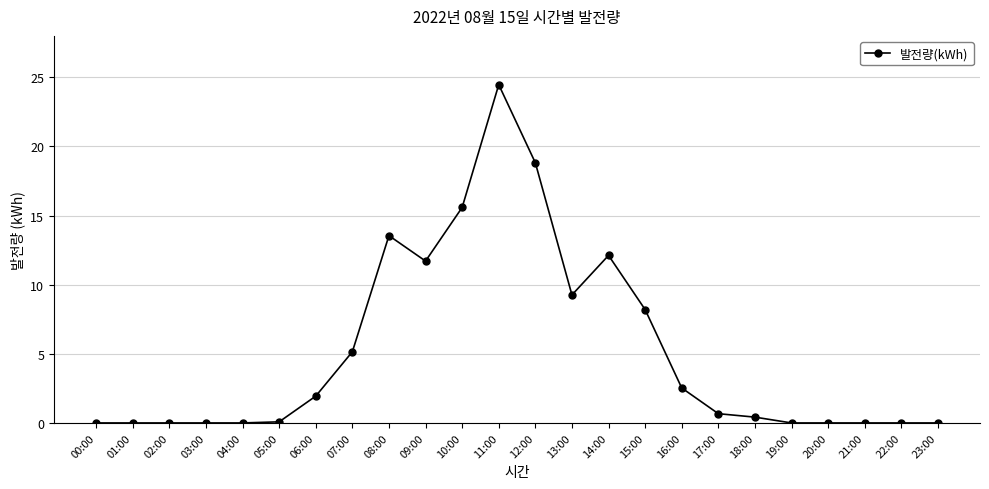

Is this an area chart (filled region under the line)?

No